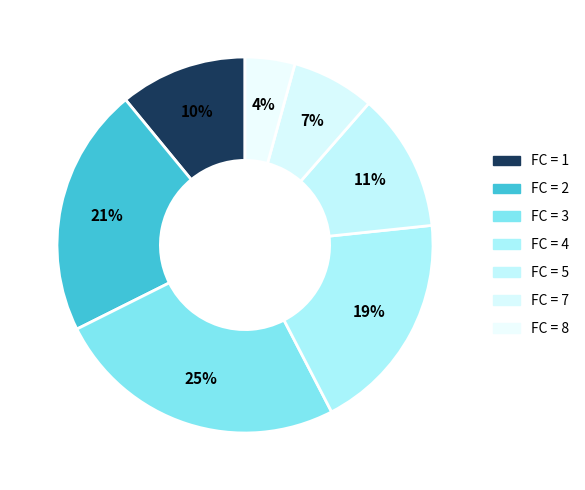

Does 8 represent more than half of the total?

No